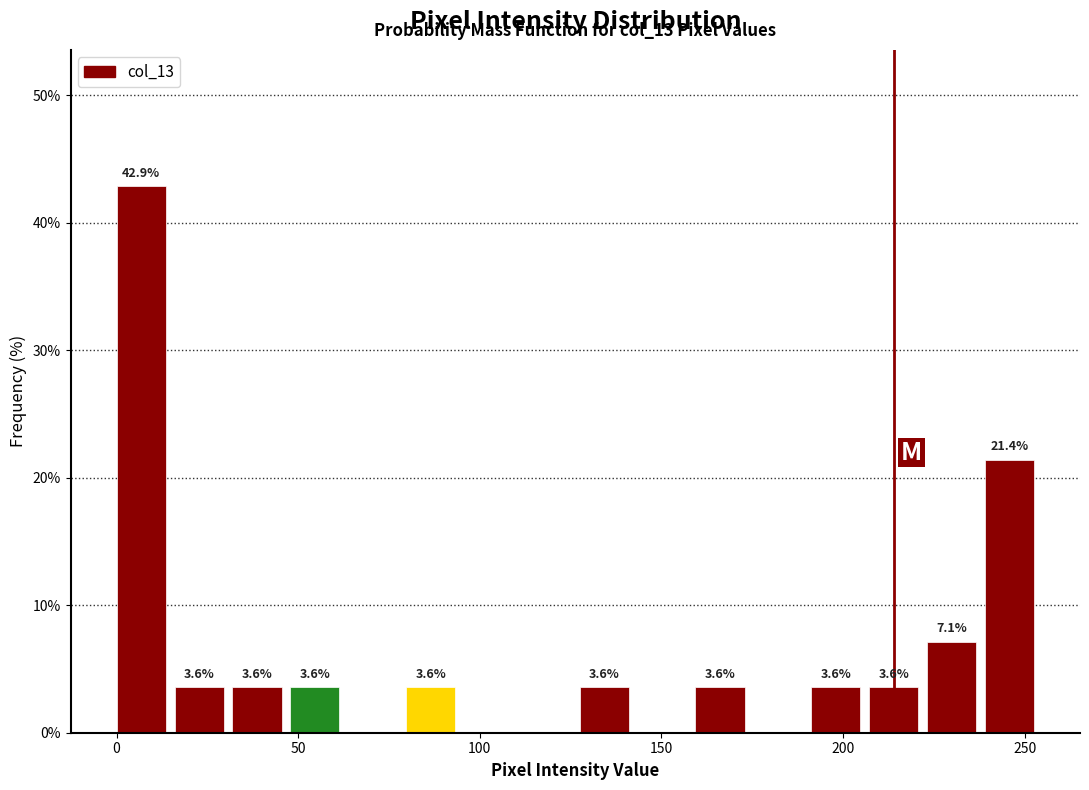

Around what value on the x-axis is the tallest bar? Give the approximate position of its centre, as read against the axis.

5